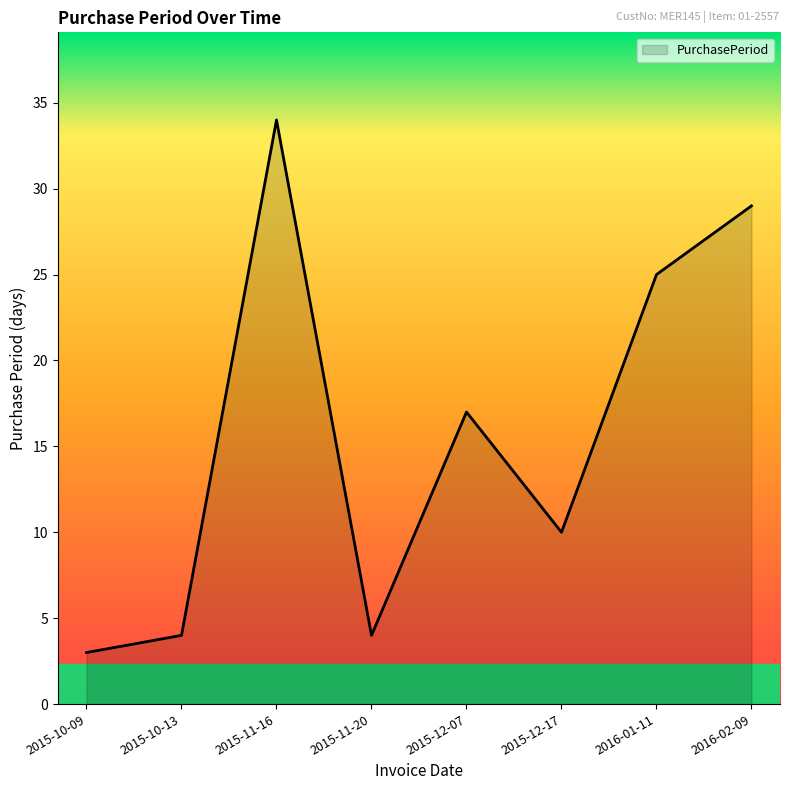

Which has a higher value, 2015-10-09 or 2015-11-20?

2015-11-20